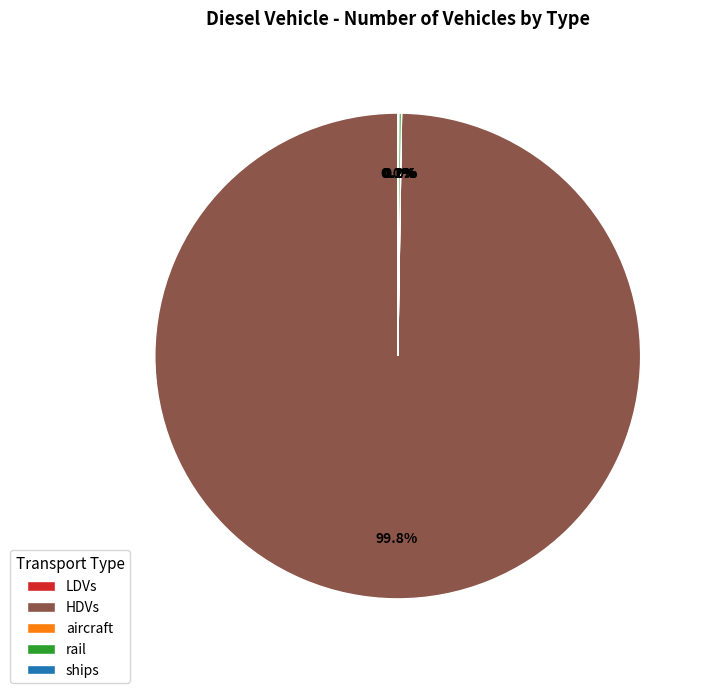

Which slice is the largest?

HDVs